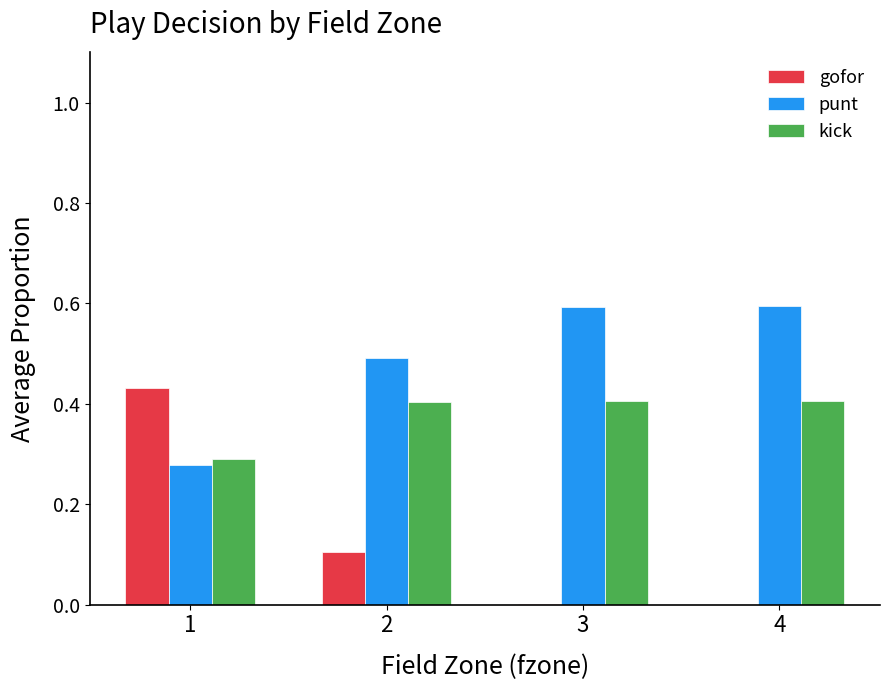

What is the sum of the kick values at 3 and 2?

0.8